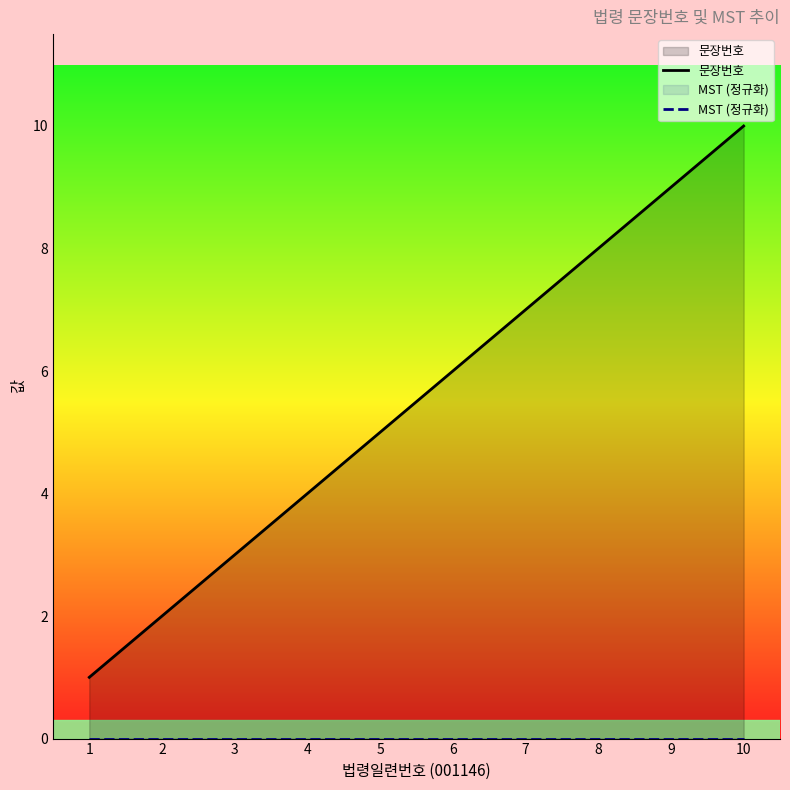

What is the sum of all 문장번호 values?

55